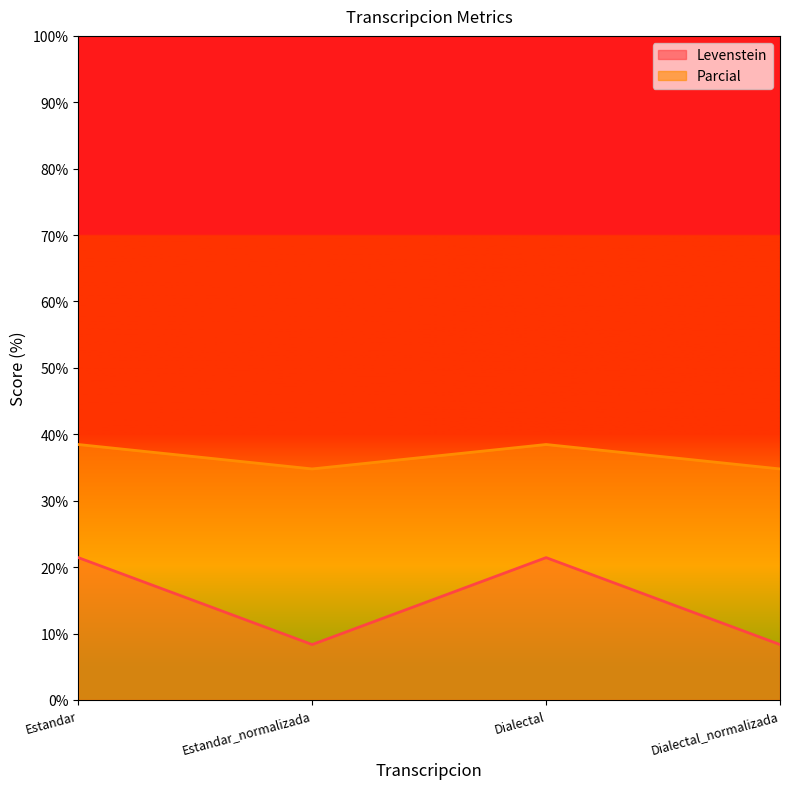

Is the value of Levenstein at Dialectal_normalizada greater than the value of Parcial at Dialectal_normalizada?

No